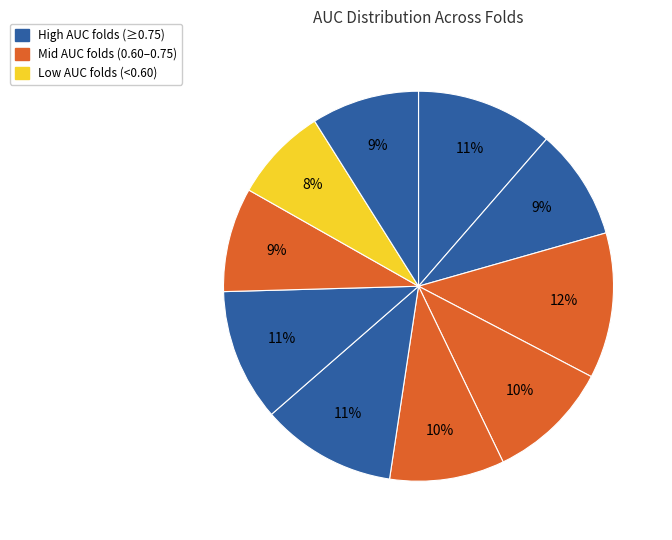

Is there a majority slice in this chart?

No